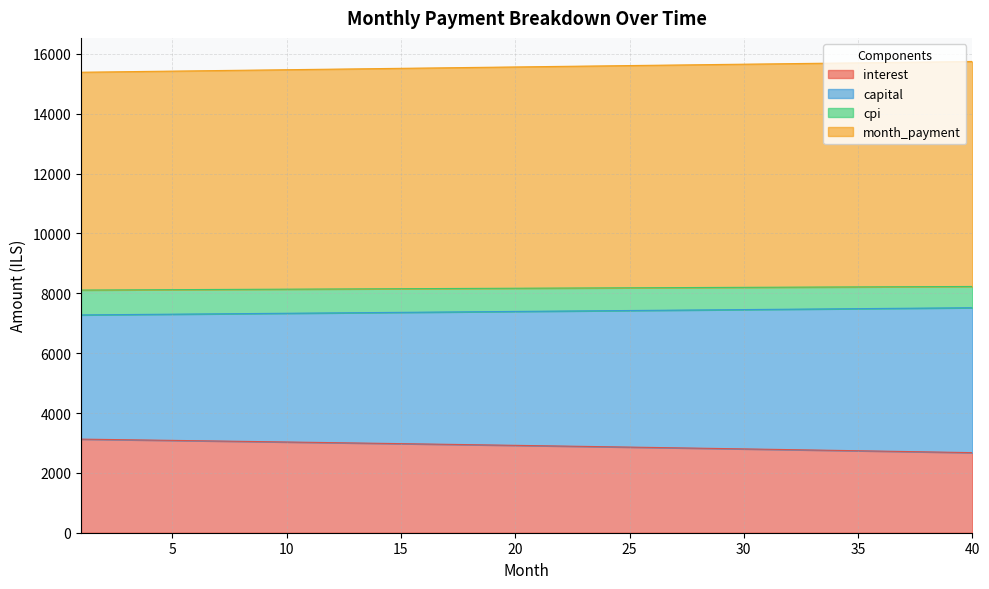

True or false: month_payment has a value of 14012.3 at 4.

False